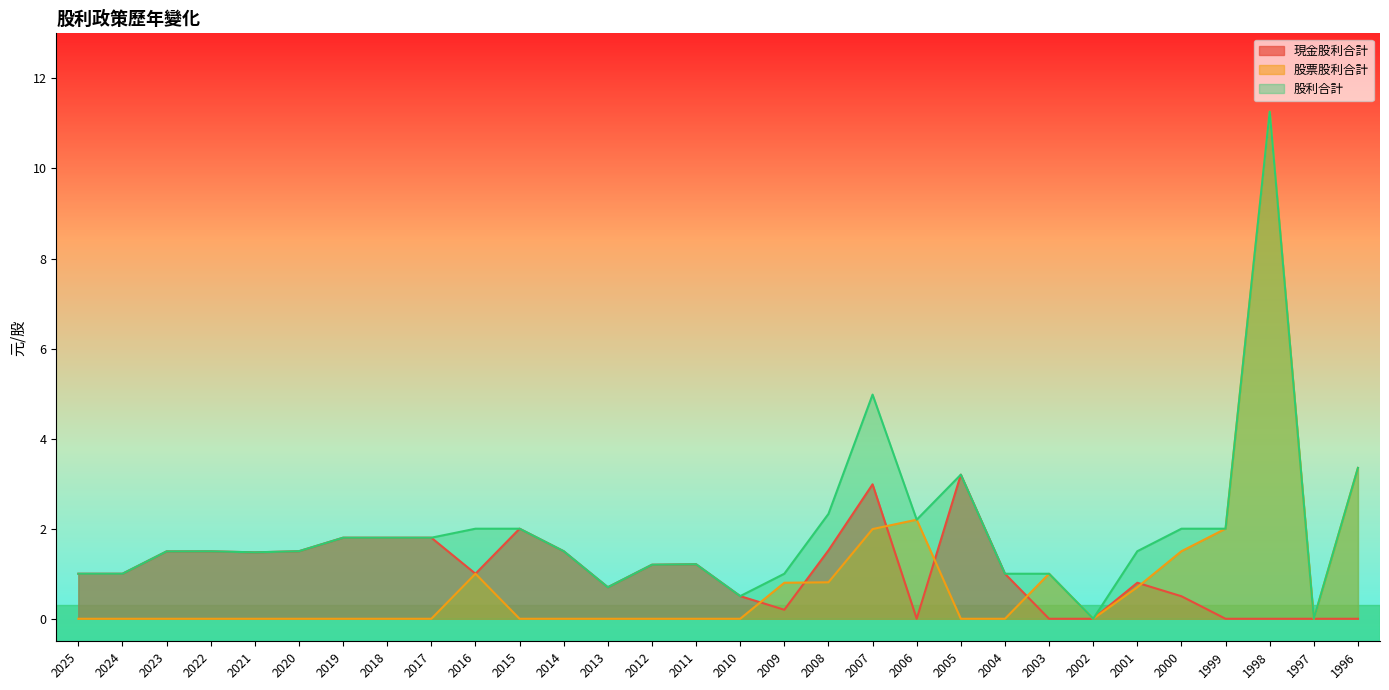

At which label is 股票股利合計 closest to 5?

1996